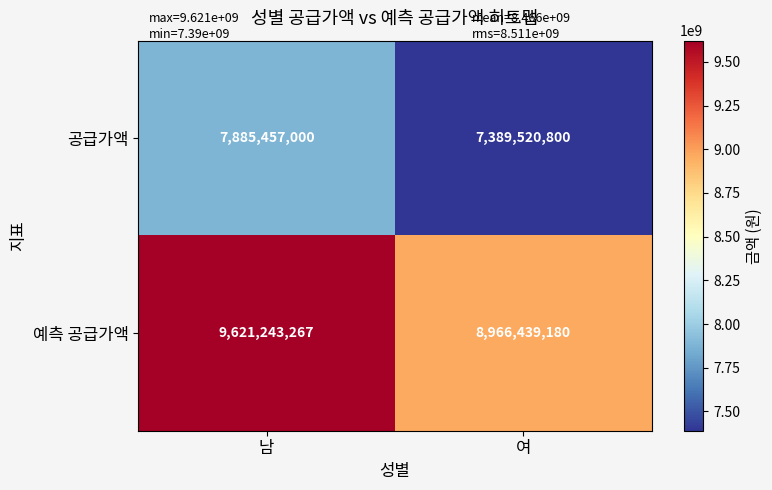

What is the total value across all series at 여?

16355959980